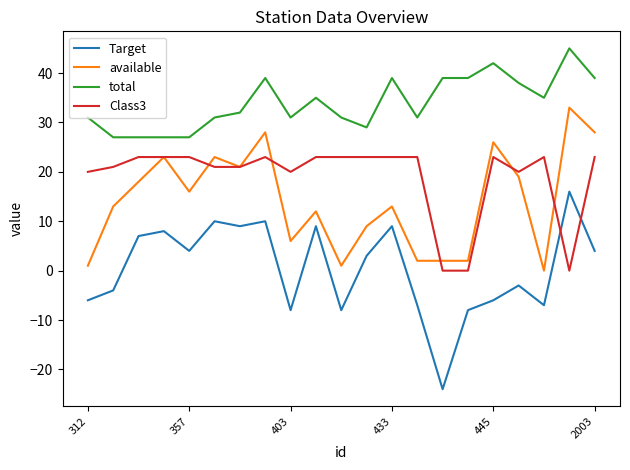

True or false: total has more than 2 points higher than both neighbors.

True